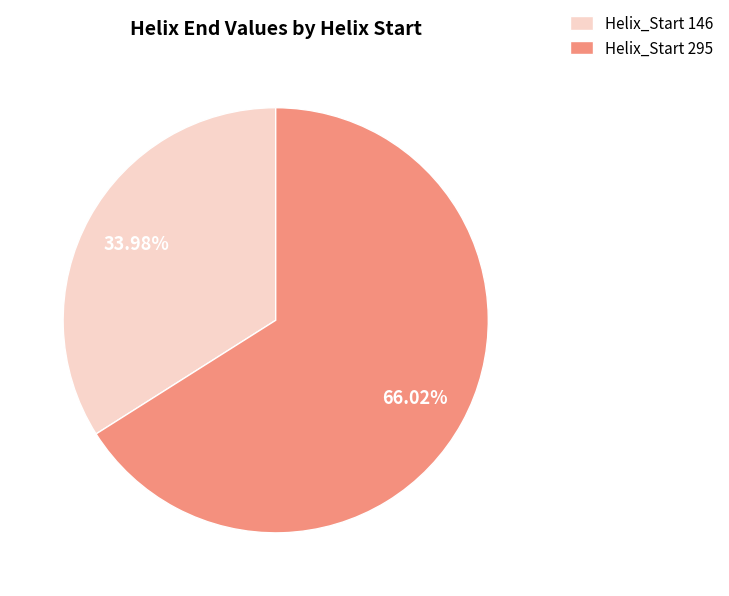

Is the sum of Helix_Start 295 and Helix_Start 146 greater than half?

Yes